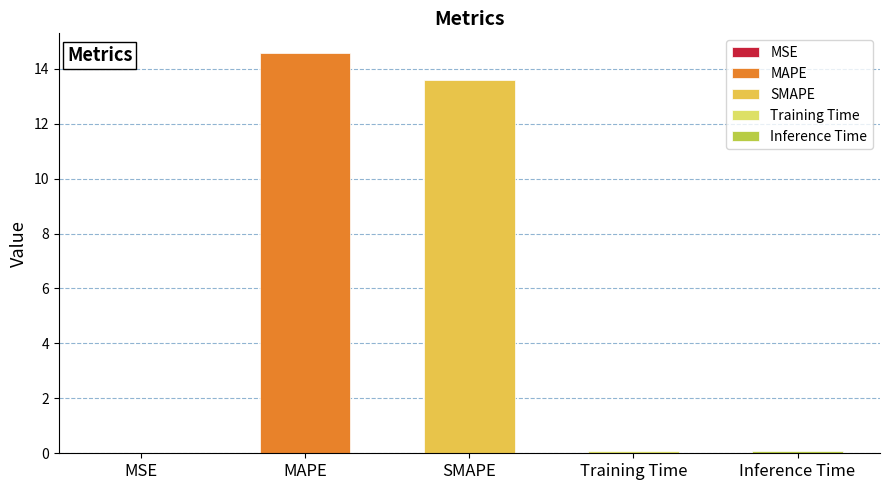

Between MAPE and Inference Time, which is larger?

MAPE